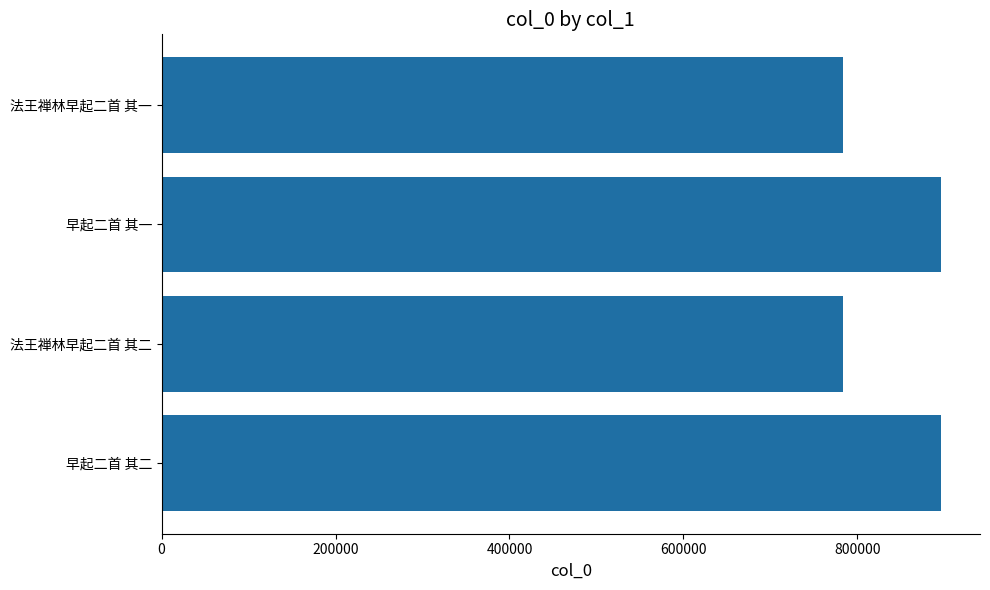

Approximately how many times larger is the value at 法王禅林早起二首 其一 compared to 早起二首 其一?

0.9